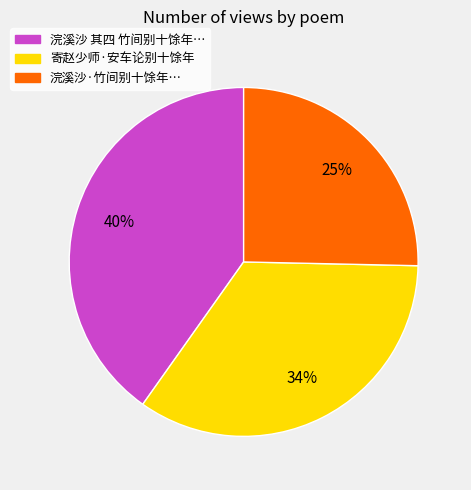

Is there any slice that represents more than half of the pie?

No